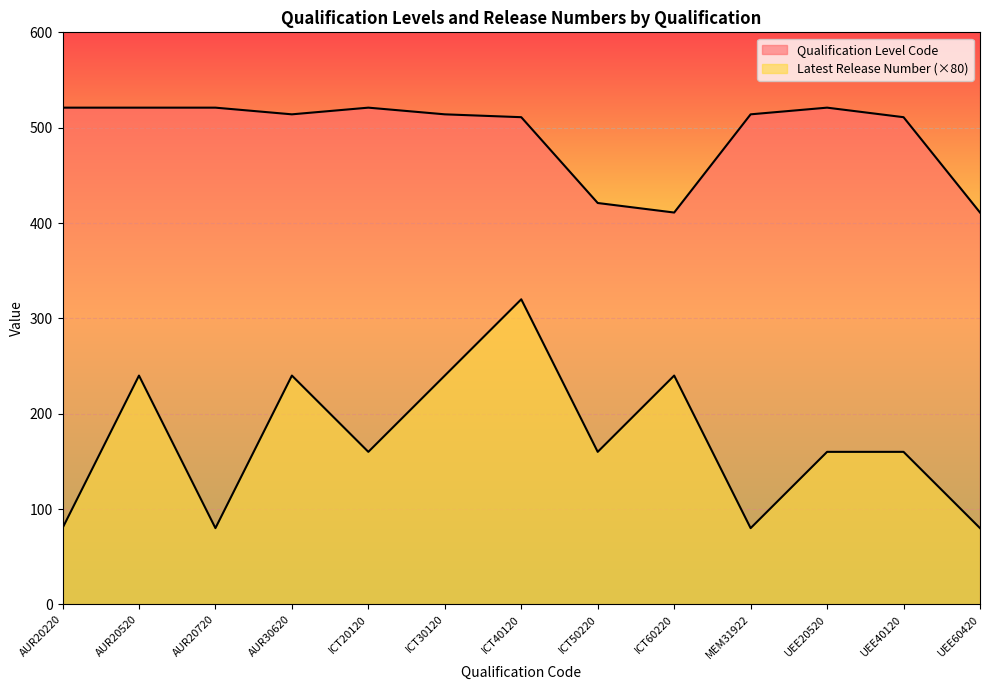

True or false: Latest Release Number and Qualification Level Code intersect in this chart.

False